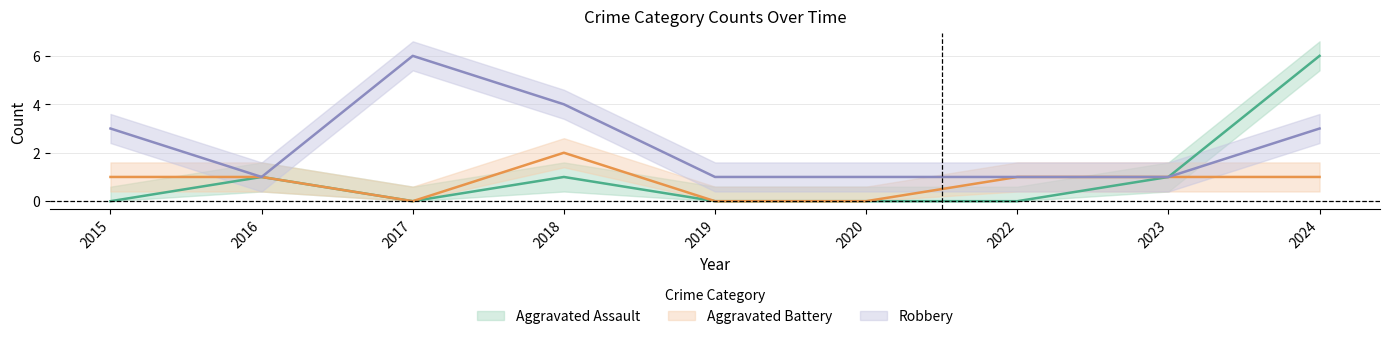

Does the chart have visible grid lines?

Yes